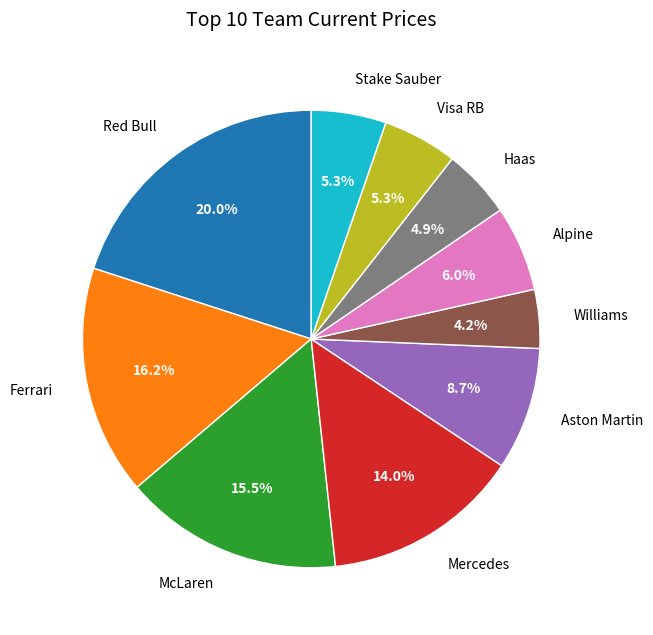

What is the ratio of the value at Red Bull to the value at Mercedes?

1.4